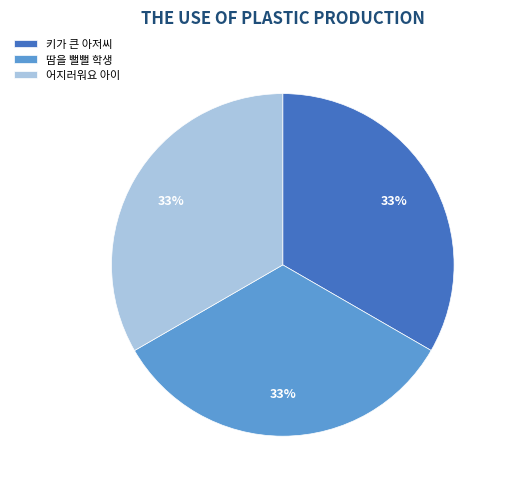

Does 땀을 뻘뻘 학생 account for over 50% of the chart?

No